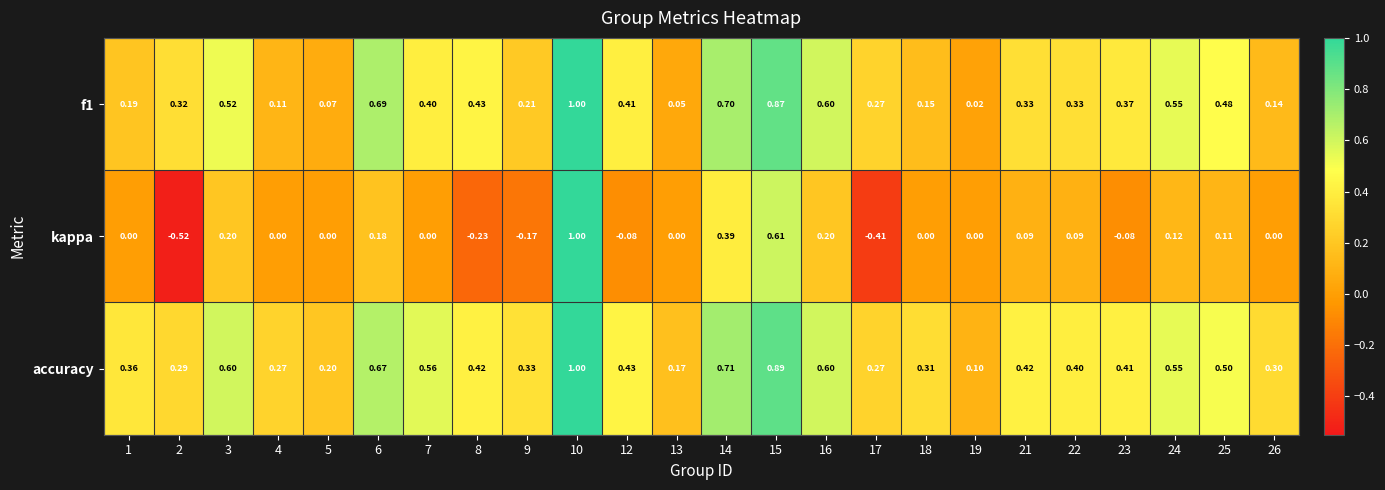

Which series has the widest spread of values?

kappa